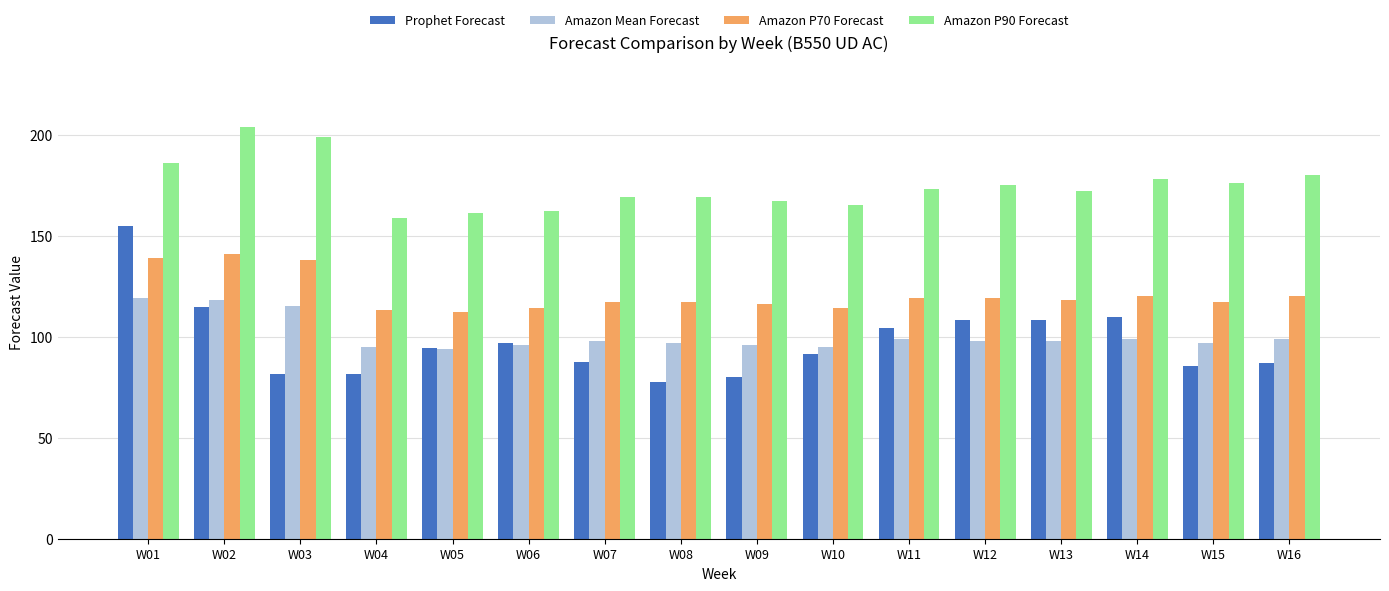

How many data points in Prophet Forecast are less than 94?

8